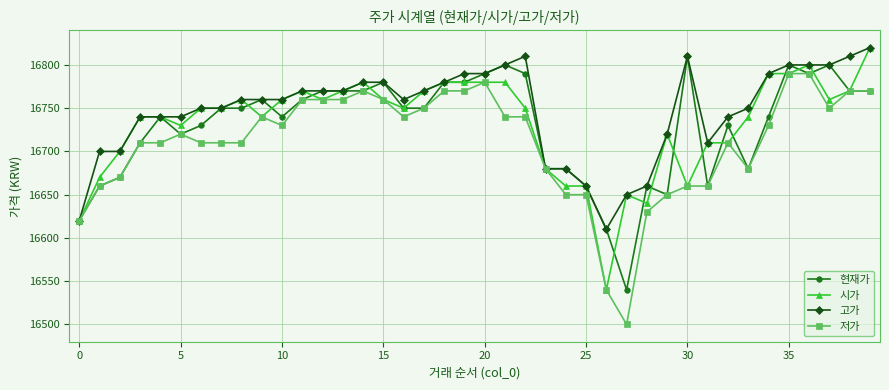

Which series has the widest spread of values?

저가